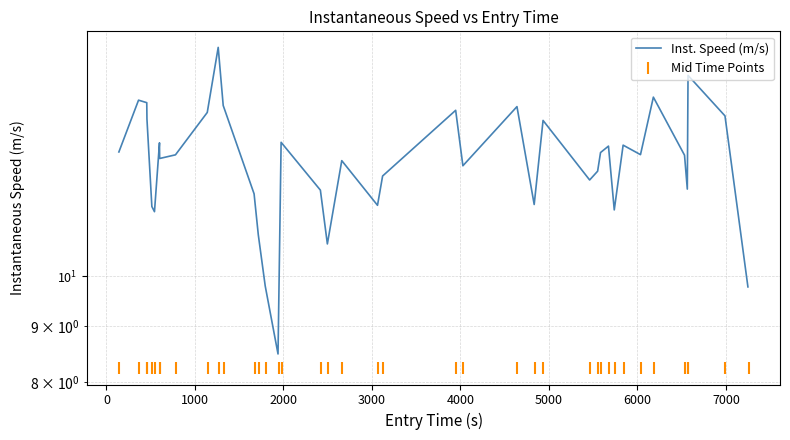

What is the spread (max minus min) of values at 6000?

4.6